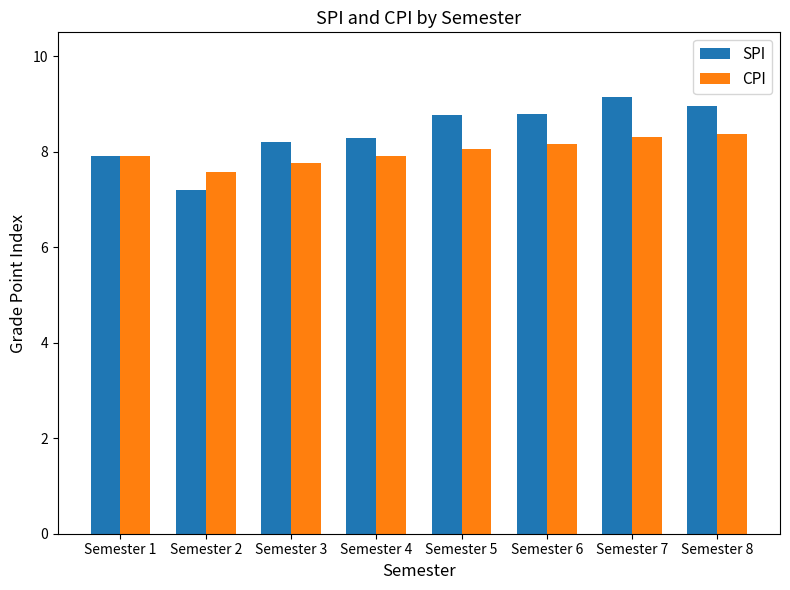

List the series in order of their peak value, lowest first.

CPI, SPI